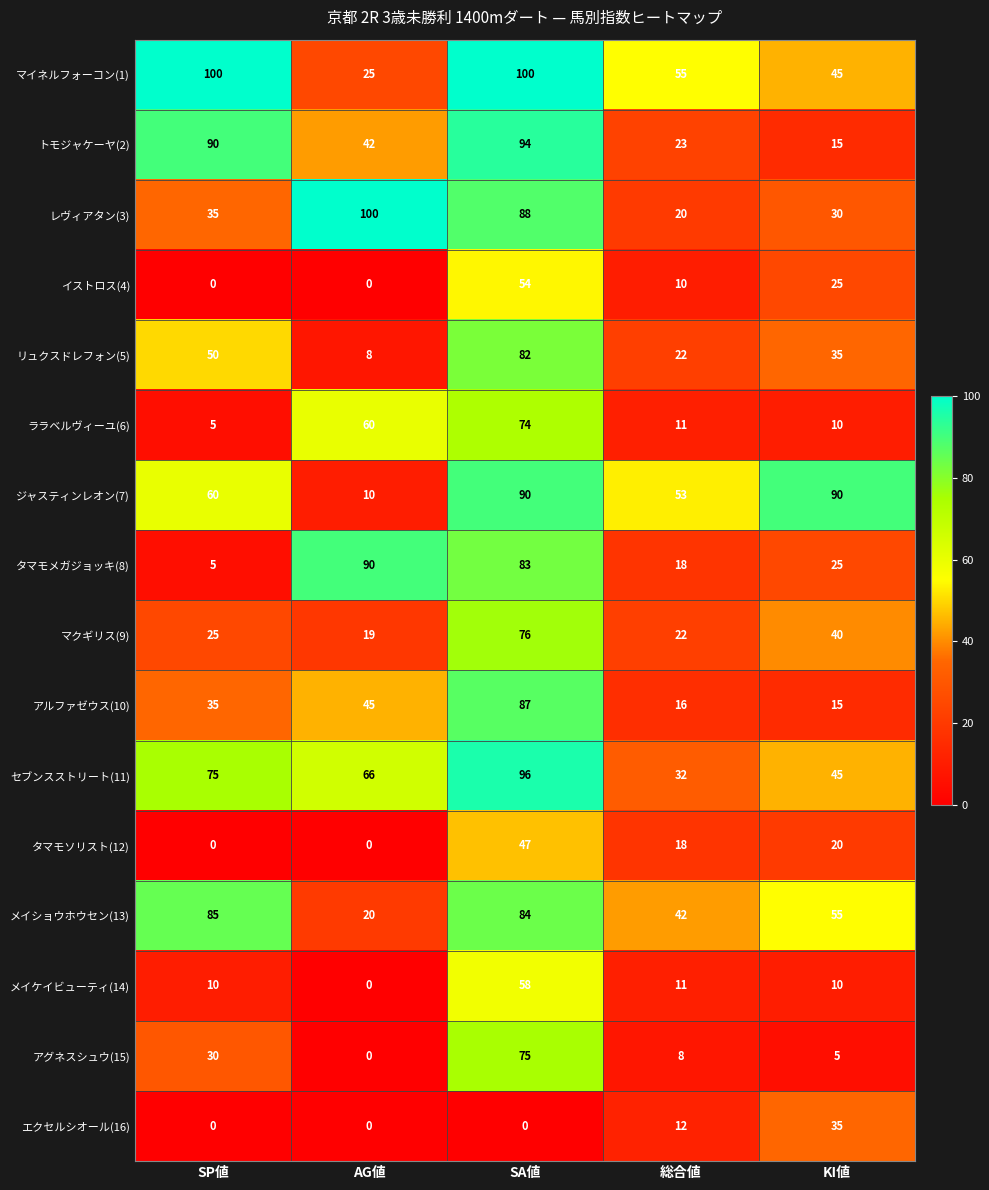

At which label does アルファゼウス(10) reach its minimum?

KI値